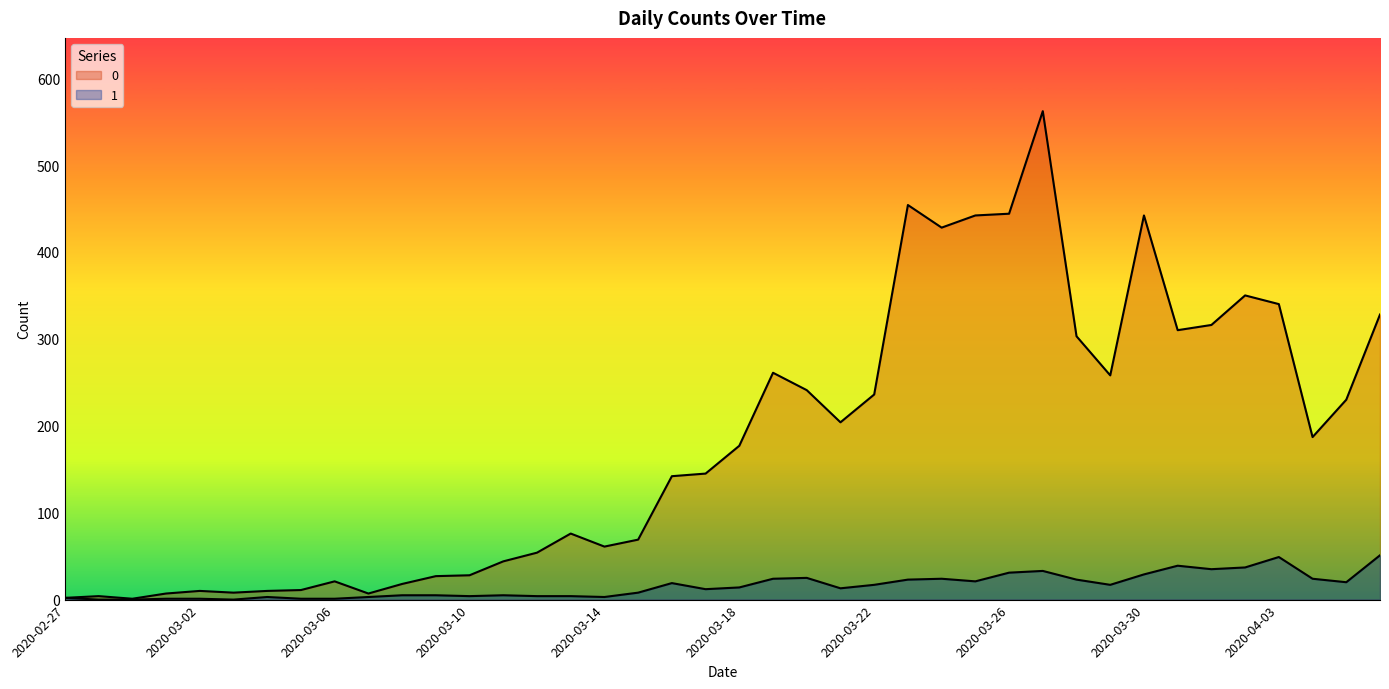

Reading left to right, what are all the values shown in this chart?

0: 2020-02-27=2	2020-02-28=4	2020-02-29=1	2020-03-01=7	2020-03-02=10	2020-03-03=8	2020-03-04=10	2020-03-05=11	2020-03-06=21	2020-03-07=7	2020-03-08=18	2020-03-09=27	2020-03-10=28	2020-03-11=44	2020-03-12=54	2020-03-13=76	2020-03-14=61	2020-03-15=69	2020-03-16=142	2020-03-17=145	2020-03-18=177	2020-03-19=261	2020-03-20=241	2020-03-21=204	2020-03-22=236	2020-03-23=454	2020-03-24=428	2020-03-25=442	2020-03-26=444	2020-03-27=562	2020-03-28=303	2020-03-29=258	2020-03-30=442	2020-03-31=310	2020-04-01=316	2020-04-02=350	2020-04-03=340	2020-04-04=187	2020-04-05=230	2020-04-06=328
1: 2020-02-27=2	2020-02-28=0	2020-02-29=0	2020-03-01=1	2020-03-02=1	2020-03-03=0	2020-03-04=3	2020-03-05=1	2020-03-06=1	2020-03-07=3	2020-03-08=5	2020-03-09=5	2020-03-10=4	2020-03-11=5	2020-03-12=4	2020-03-13=4	2020-03-14=3	2020-03-15=8	2020-03-16=19	2020-03-17=12	2020-03-18=14	2020-03-19=24	2020-03-20=25	2020-03-21=13	2020-03-22=17	2020-03-23=23	2020-03-24=24	2020-03-25=21	2020-03-26=31	2020-03-27=33	2020-03-28=23	2020-03-29=17	2020-03-30=29	2020-03-31=39	2020-04-01=35	2020-04-02=37	2020-04-03=49	2020-04-04=24	2020-04-05=20	2020-04-06=51